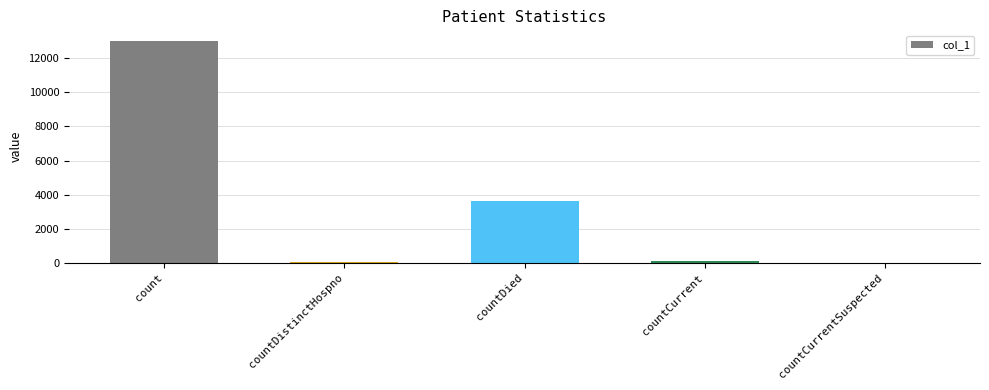

Are the bars horizontal?

No